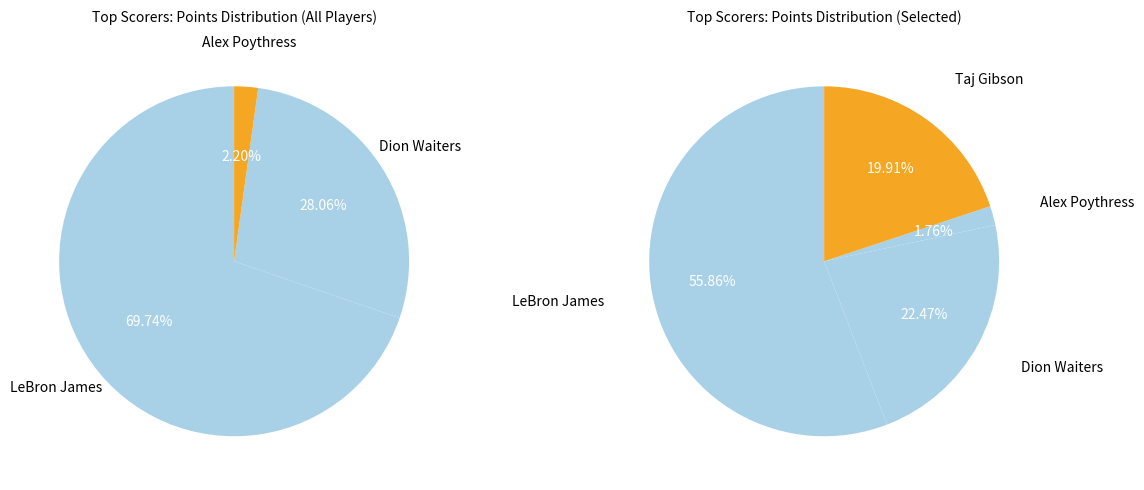

What percentage is the Alex Poythress slice, to the nearest percent?

2%